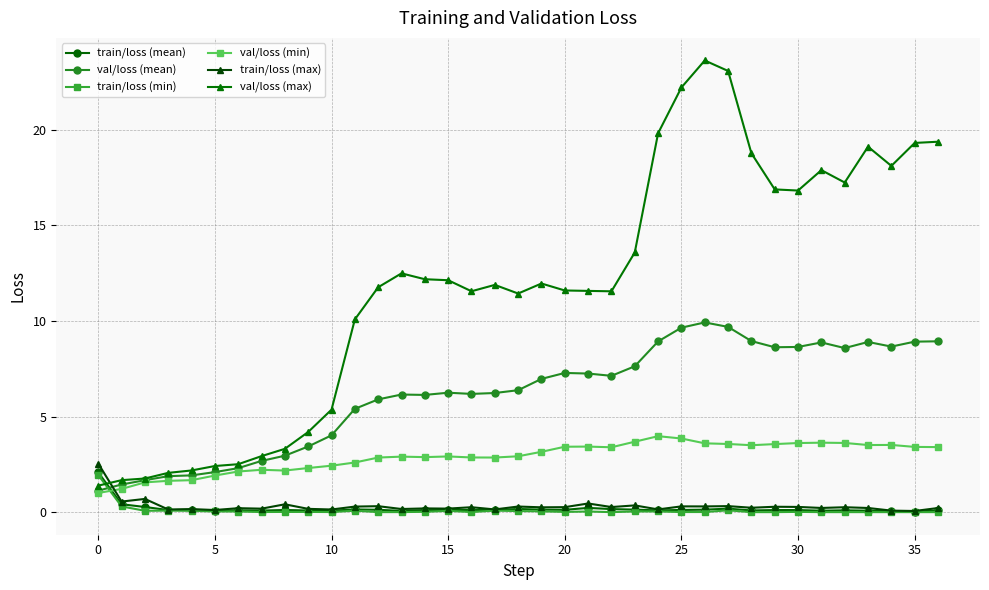

Which series has the largest total across all categories?

val/loss (max)